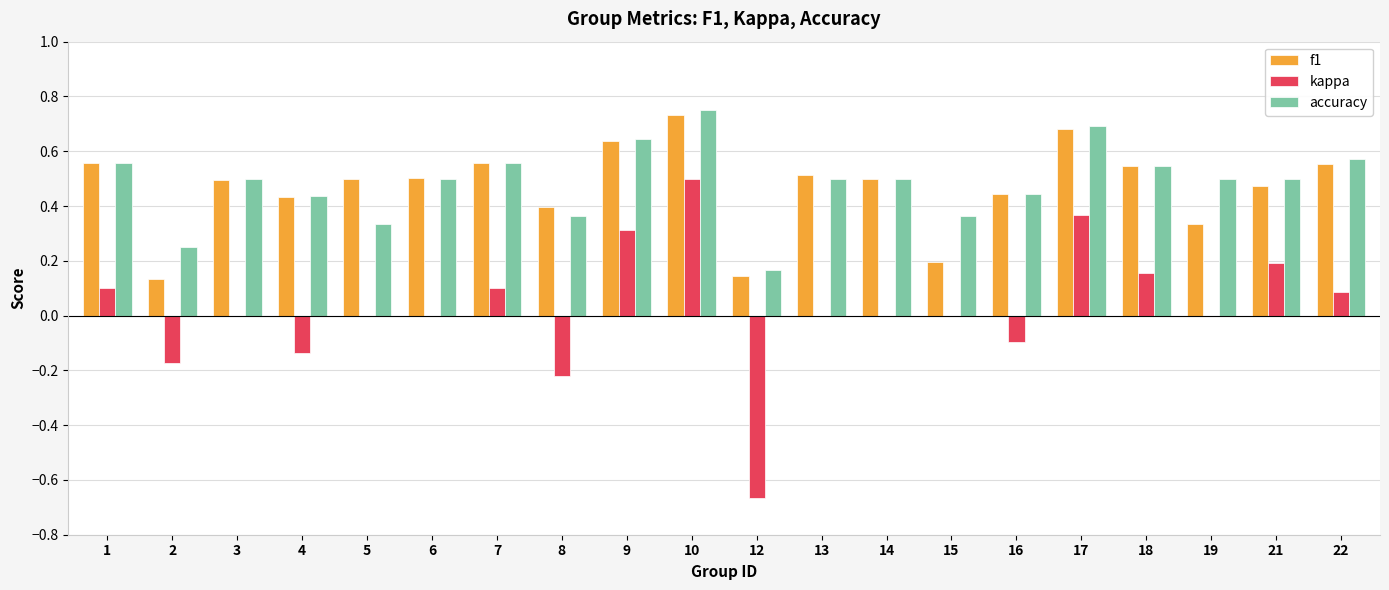

Which series changed the most between 4 and 14?

kappa